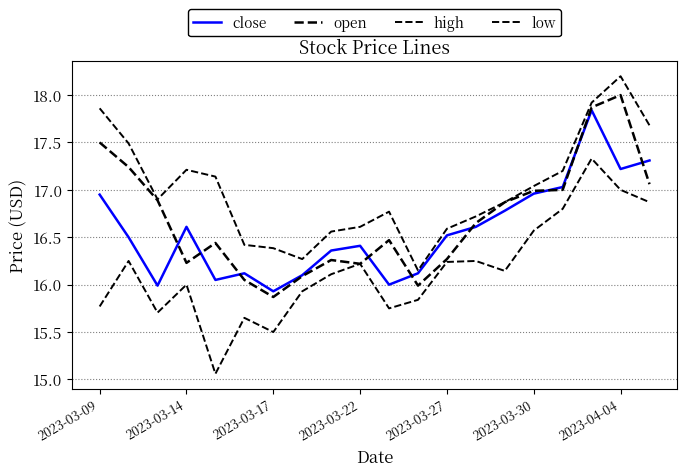

Does the chart display data point markers on the line(s)?

No